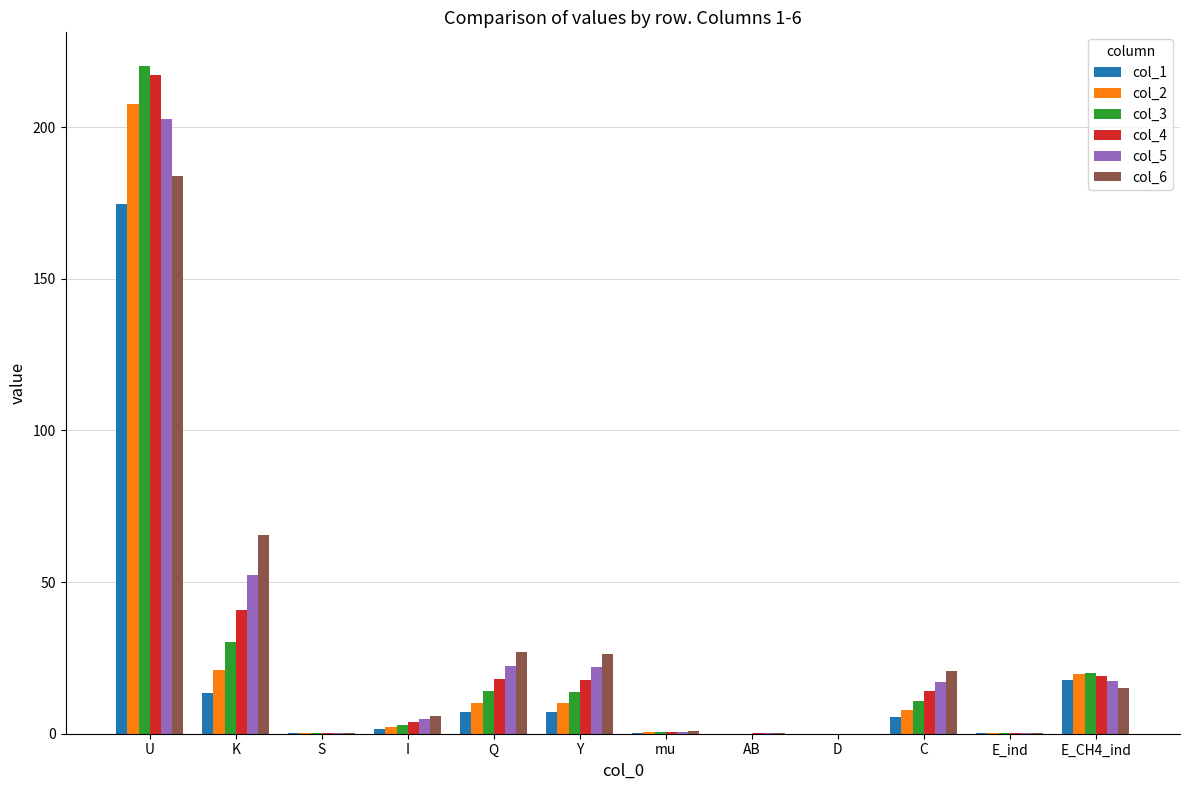

Which category has the highest value in the col_2 series?

U